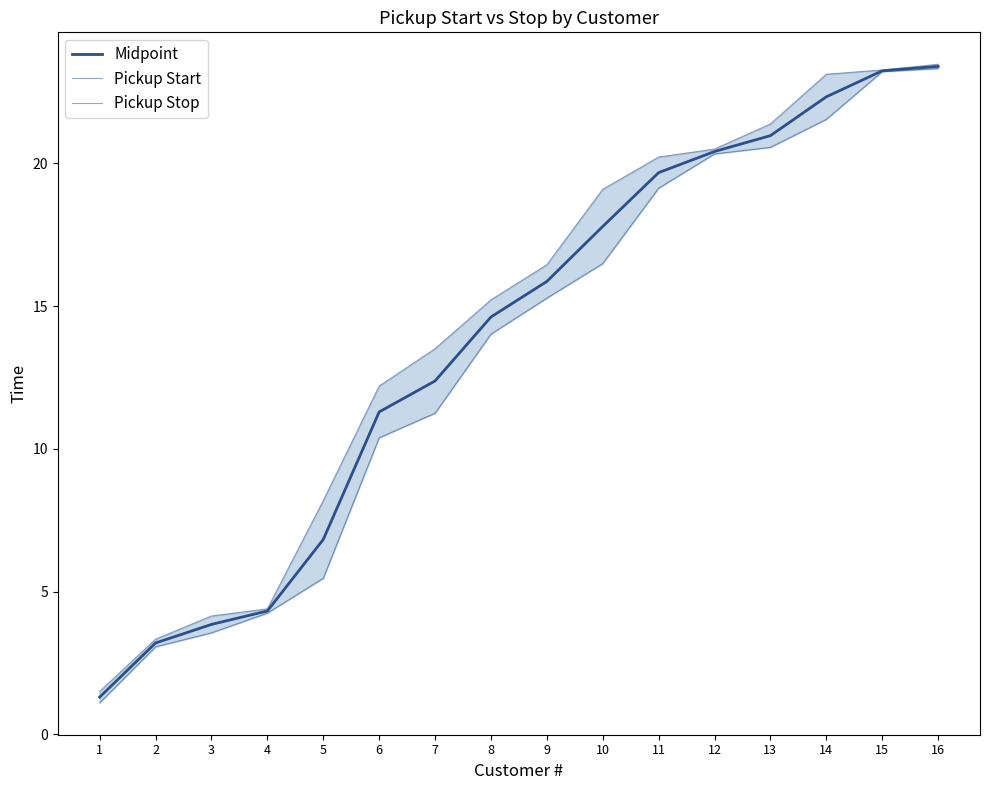

What is the difference between the maximum and minimum values in the Pickup Start series?

22.2